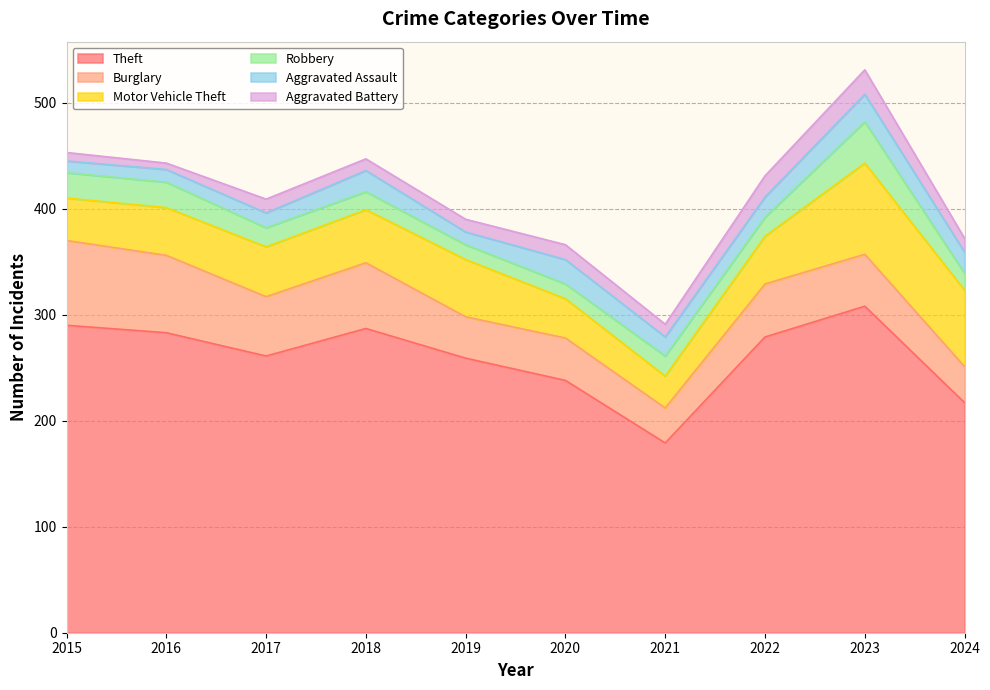

What is the total value across all series at 2024?

372